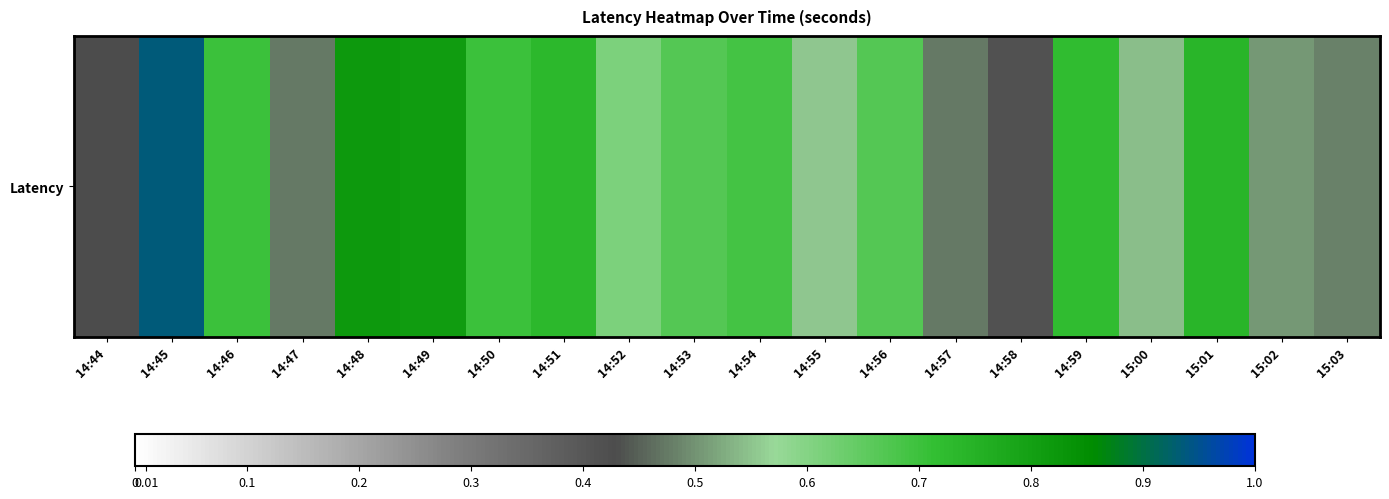

The value at 14:45 is 0.9. True or false?

True